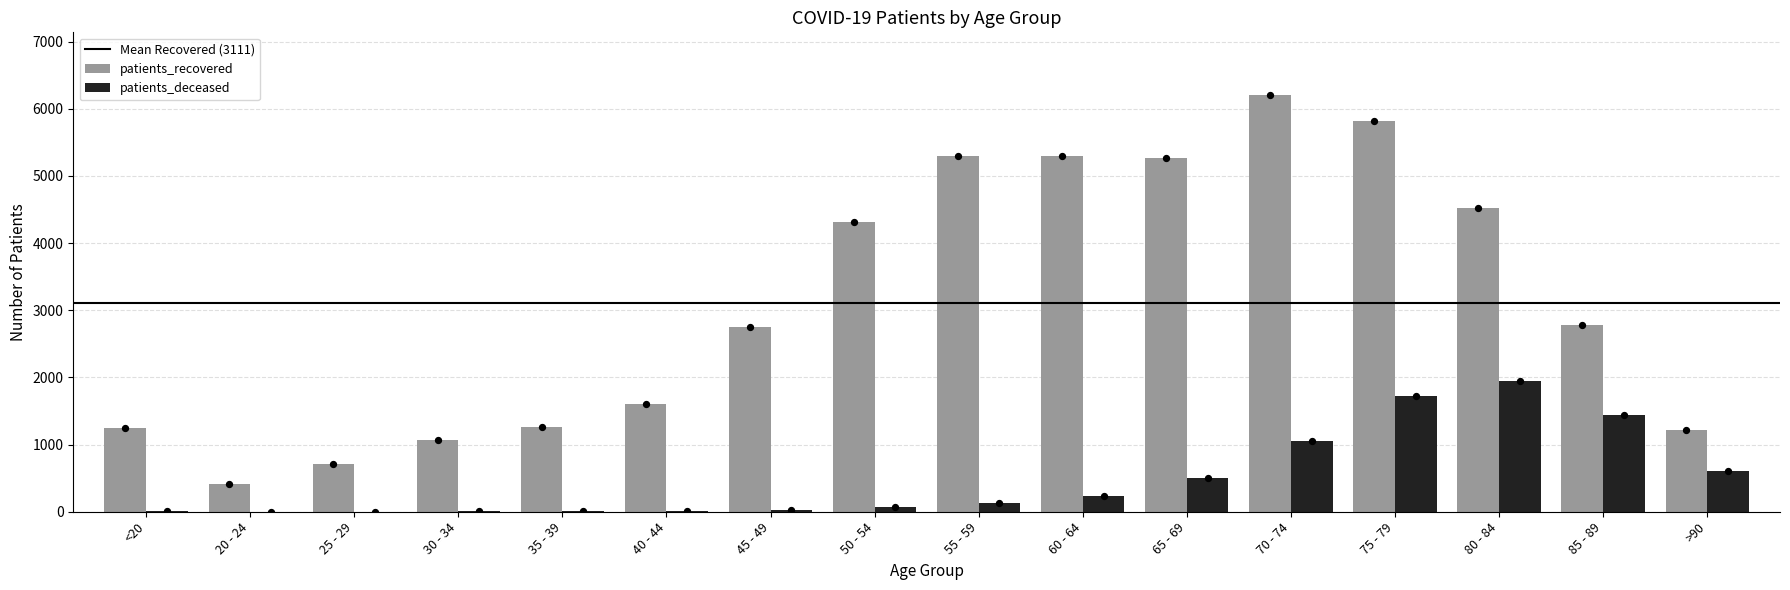

Which series contains the lowest Y value?

patients_deceased